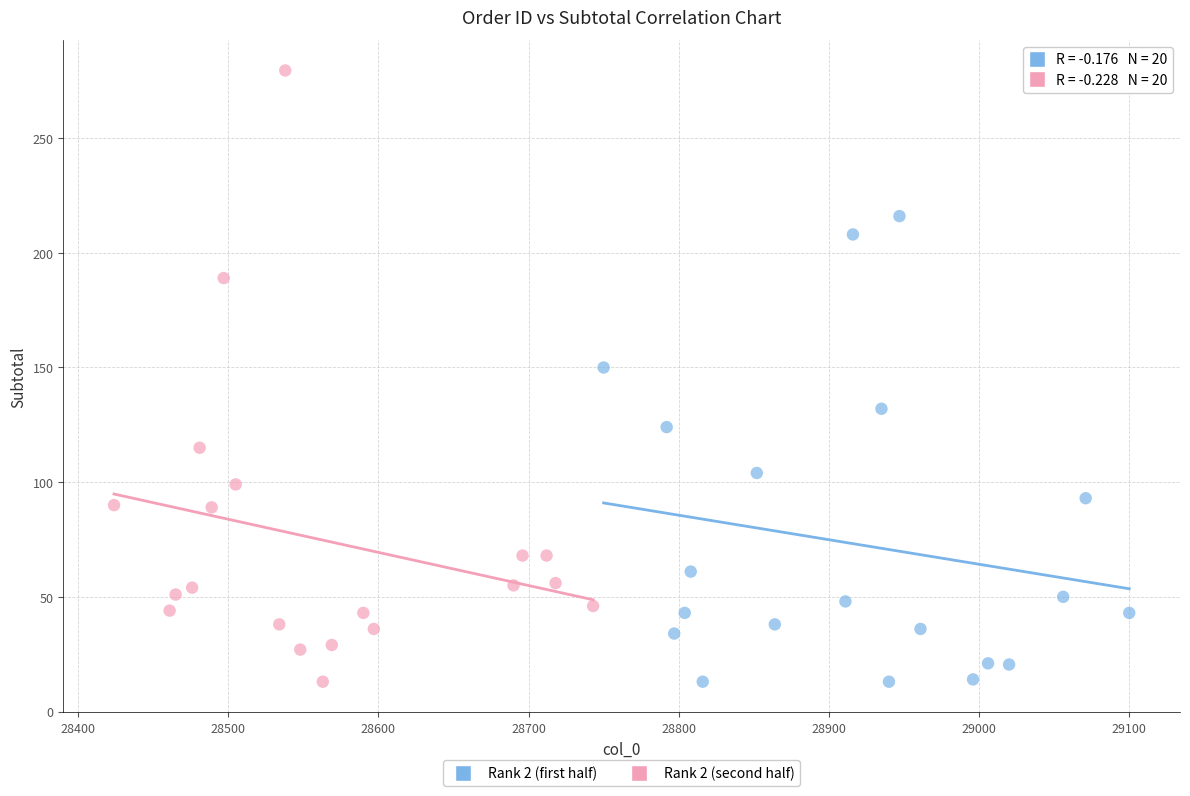

Which series reaches the maximum Y coordinate?

Rank 2 (second half)